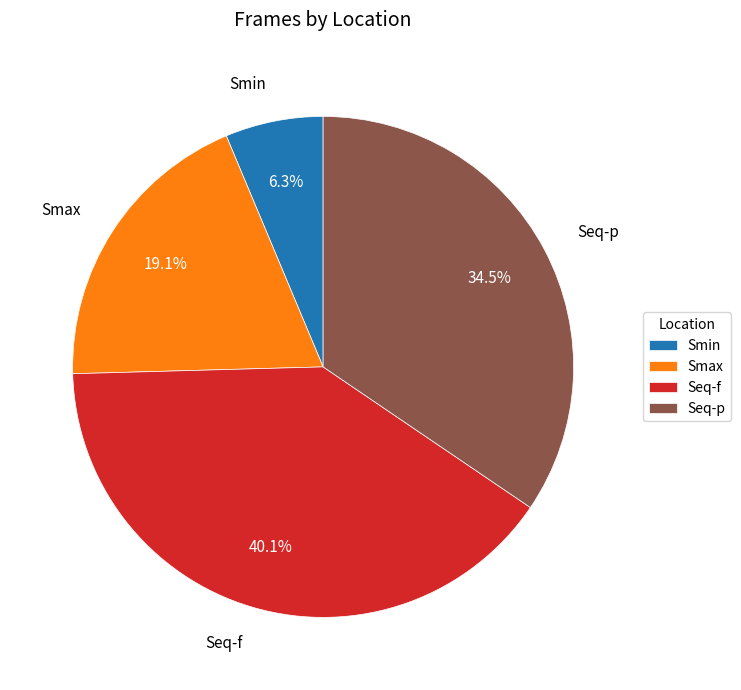

What percentage is the Seq-f slice, to the nearest percent?

40%